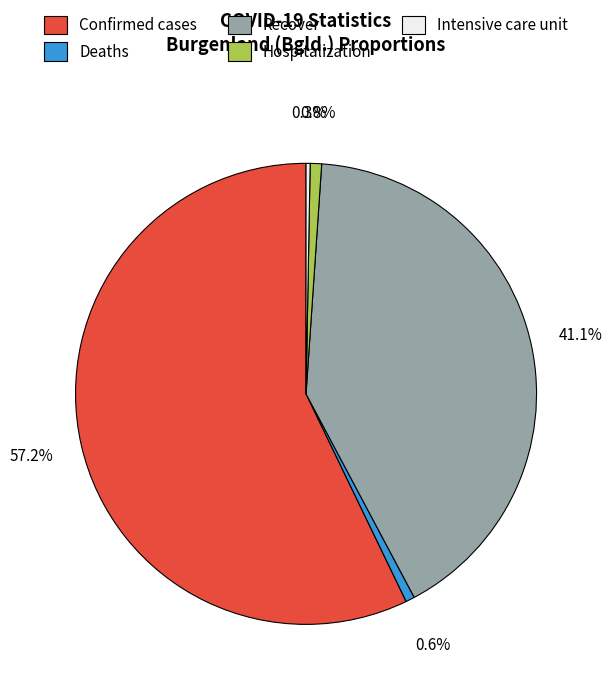

Which category has the biggest portion of the pie?

Confirmed cases